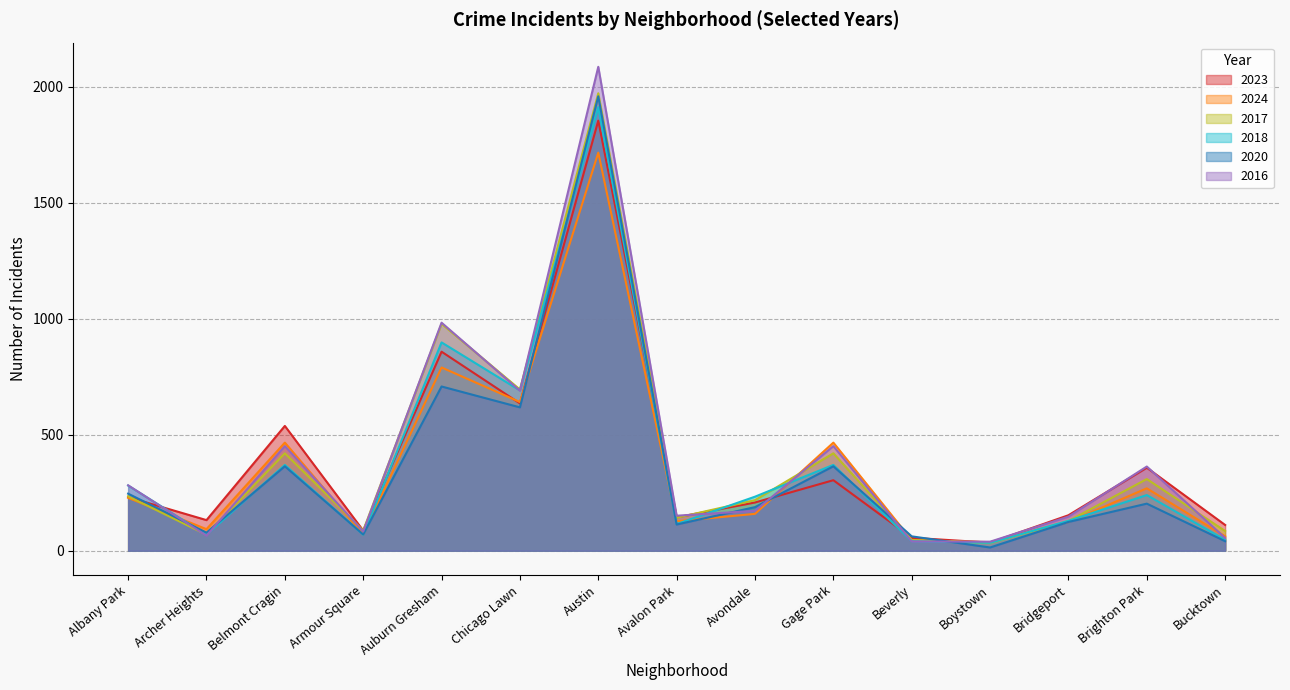

What is the sum of the 2017 values at Beverly and Avalon Park?

188